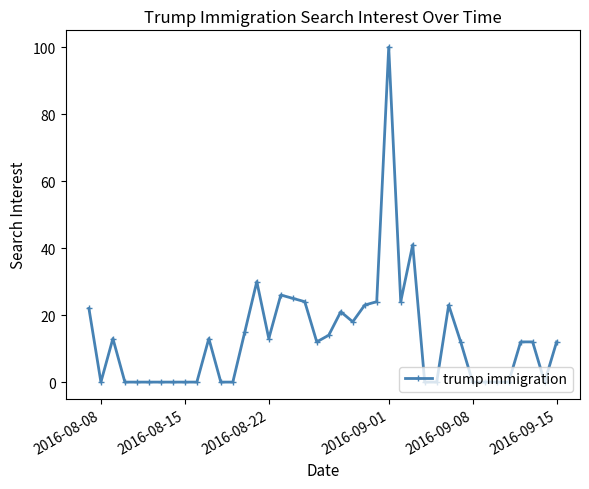

What is the greatest value displayed?

100